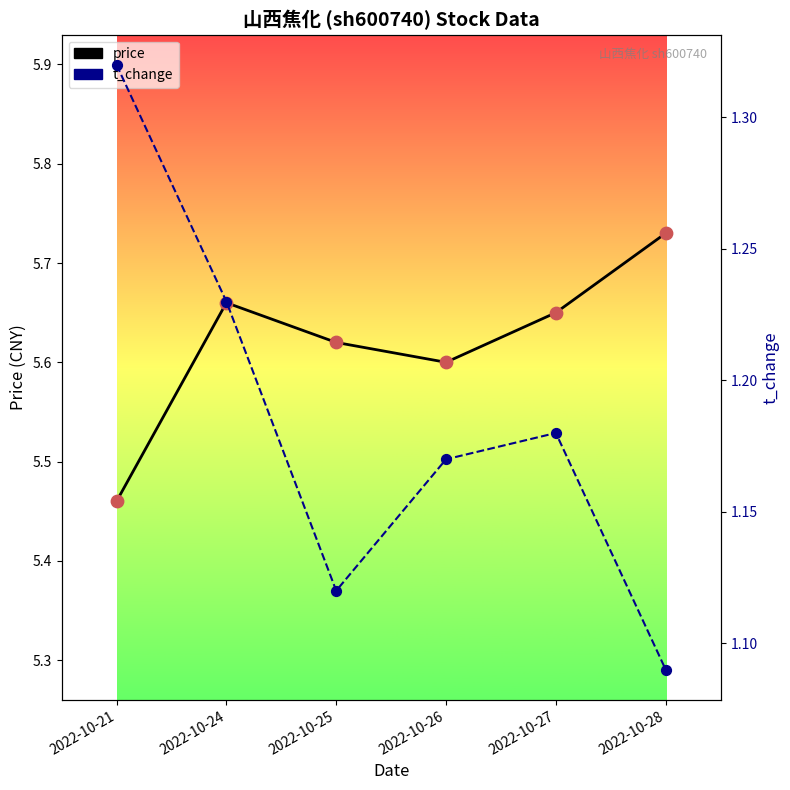

At which category is the sum across all series the highest?

2022-10-24